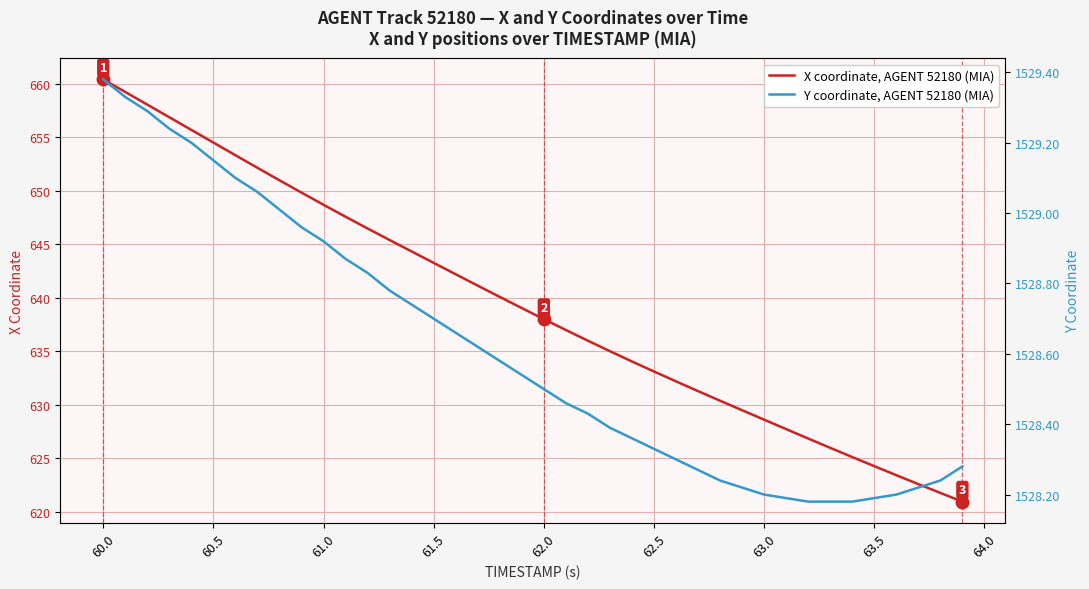

The value of X coordinate, AGENT 52180 (MIA) at 62.5 is 633.1. True or false?

True